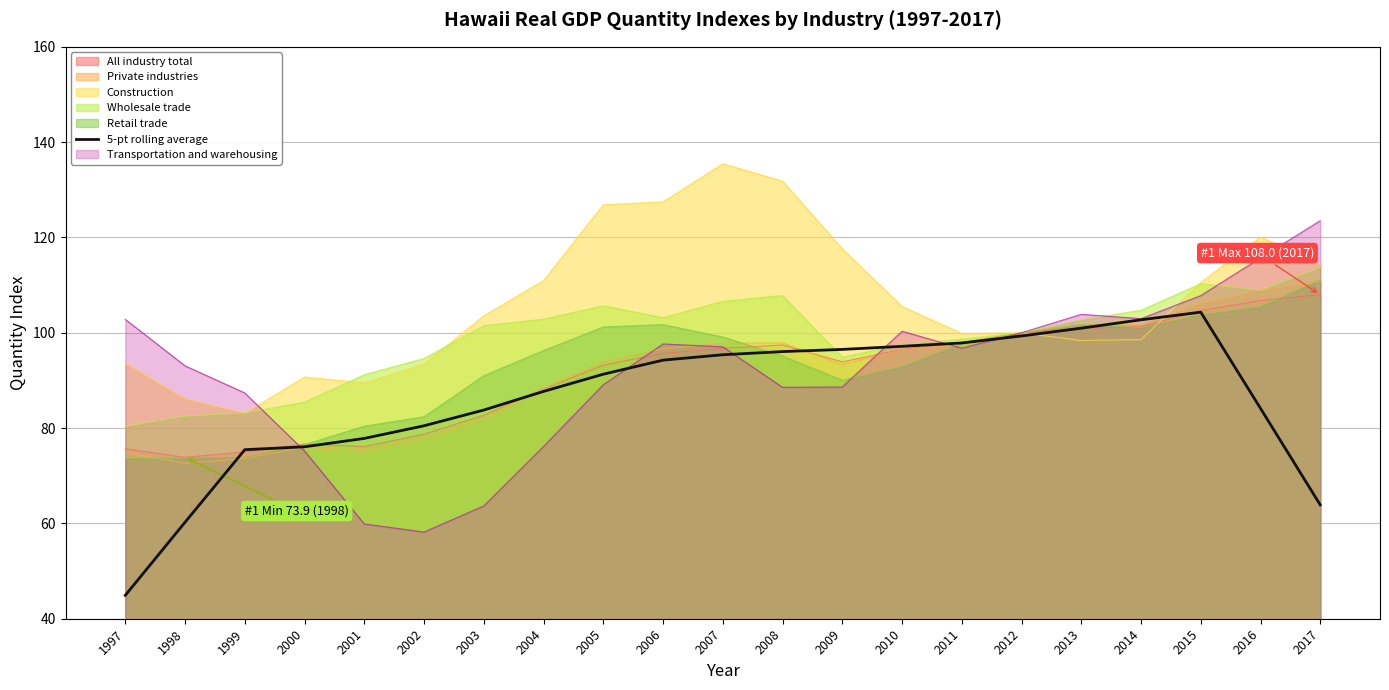

True or false: the data shows 25.3 at 2007.

False